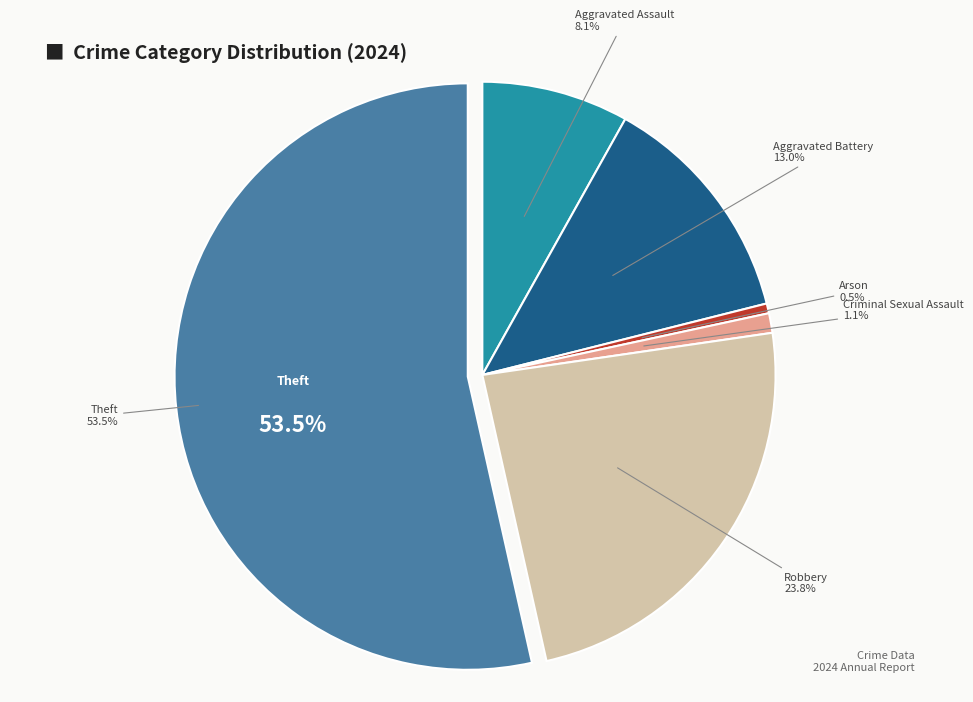

Which has a higher value, Robbery or Theft?

Theft